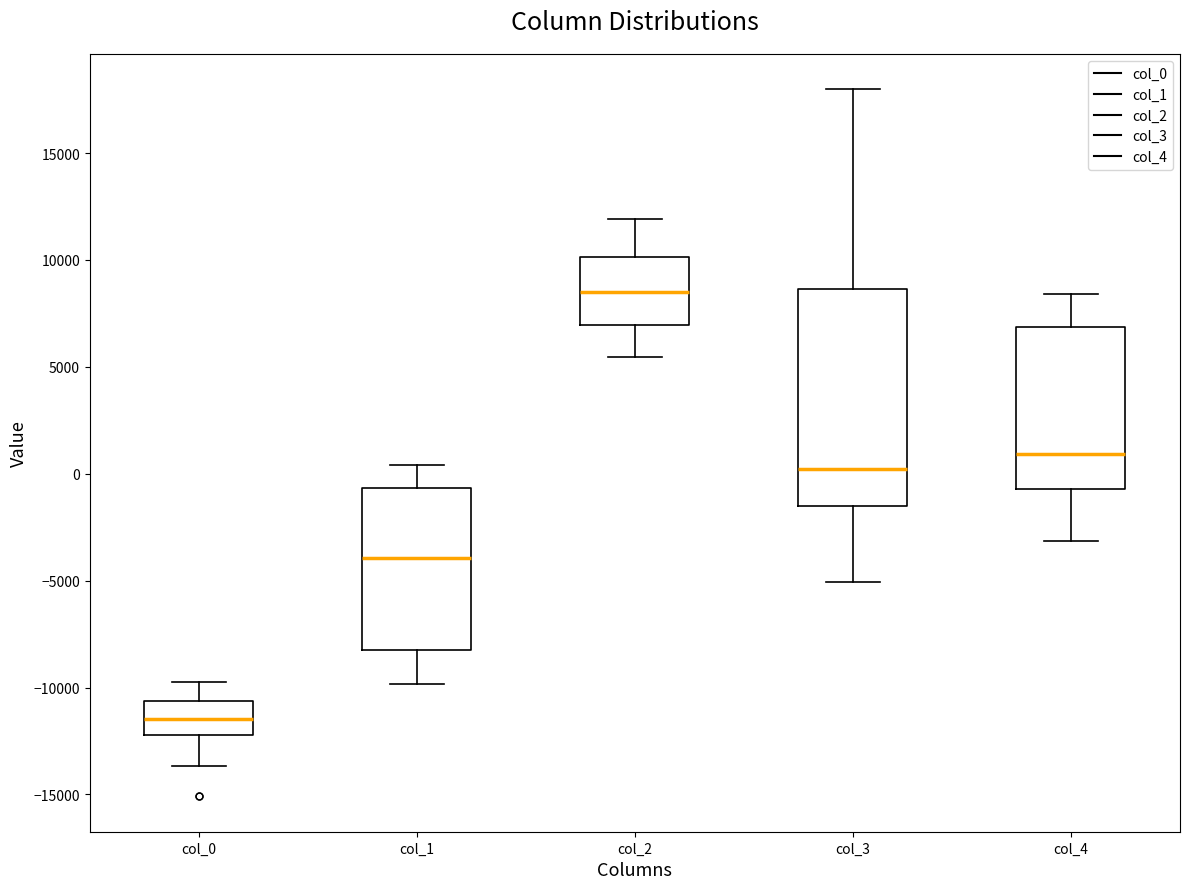

Where does the median line of the box for col_3 sit on the y-axis? The values are not printed on the chart, so give them approximately, as read against the axis.

0